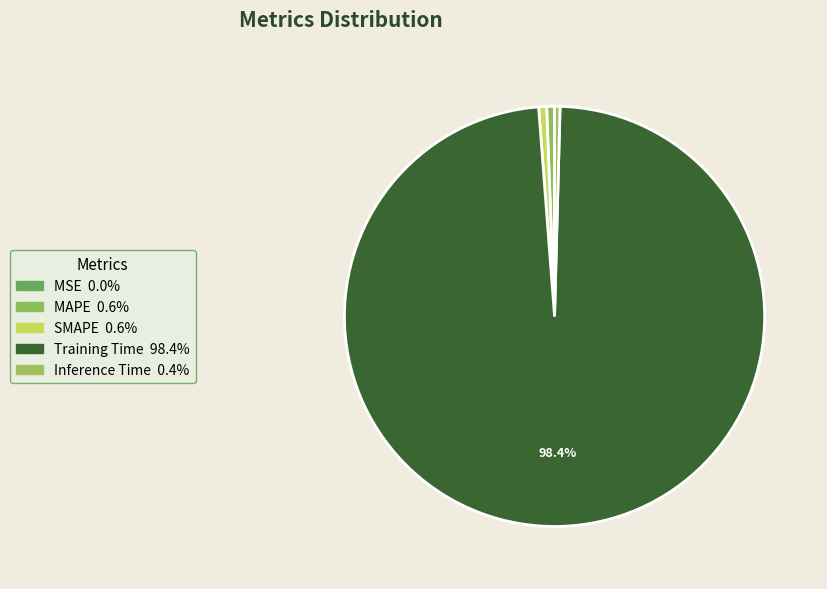

Between SMAPE and Inference Time, which is larger?

SMAPE